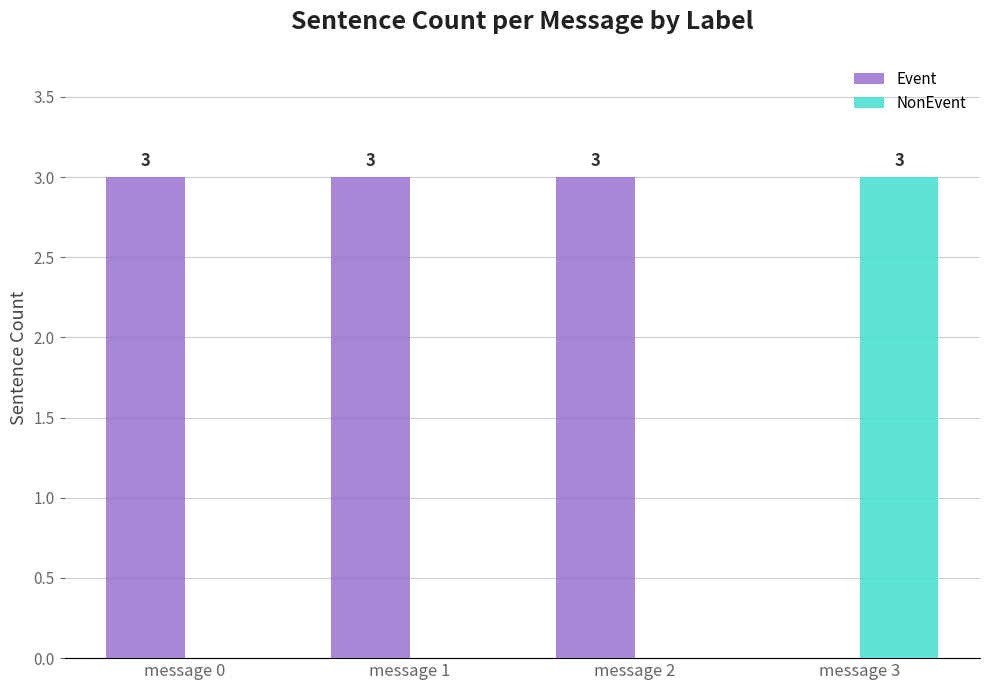

Are the bars grouped side by side (vs. stacked)?

Yes